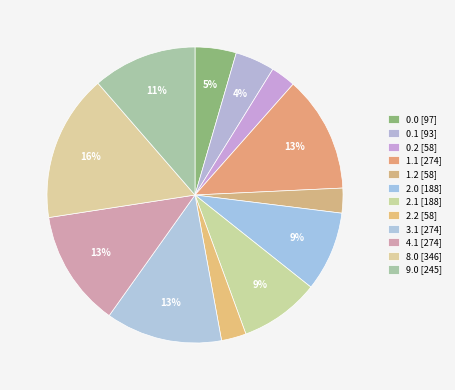

Count the number of slices in the pie.

12